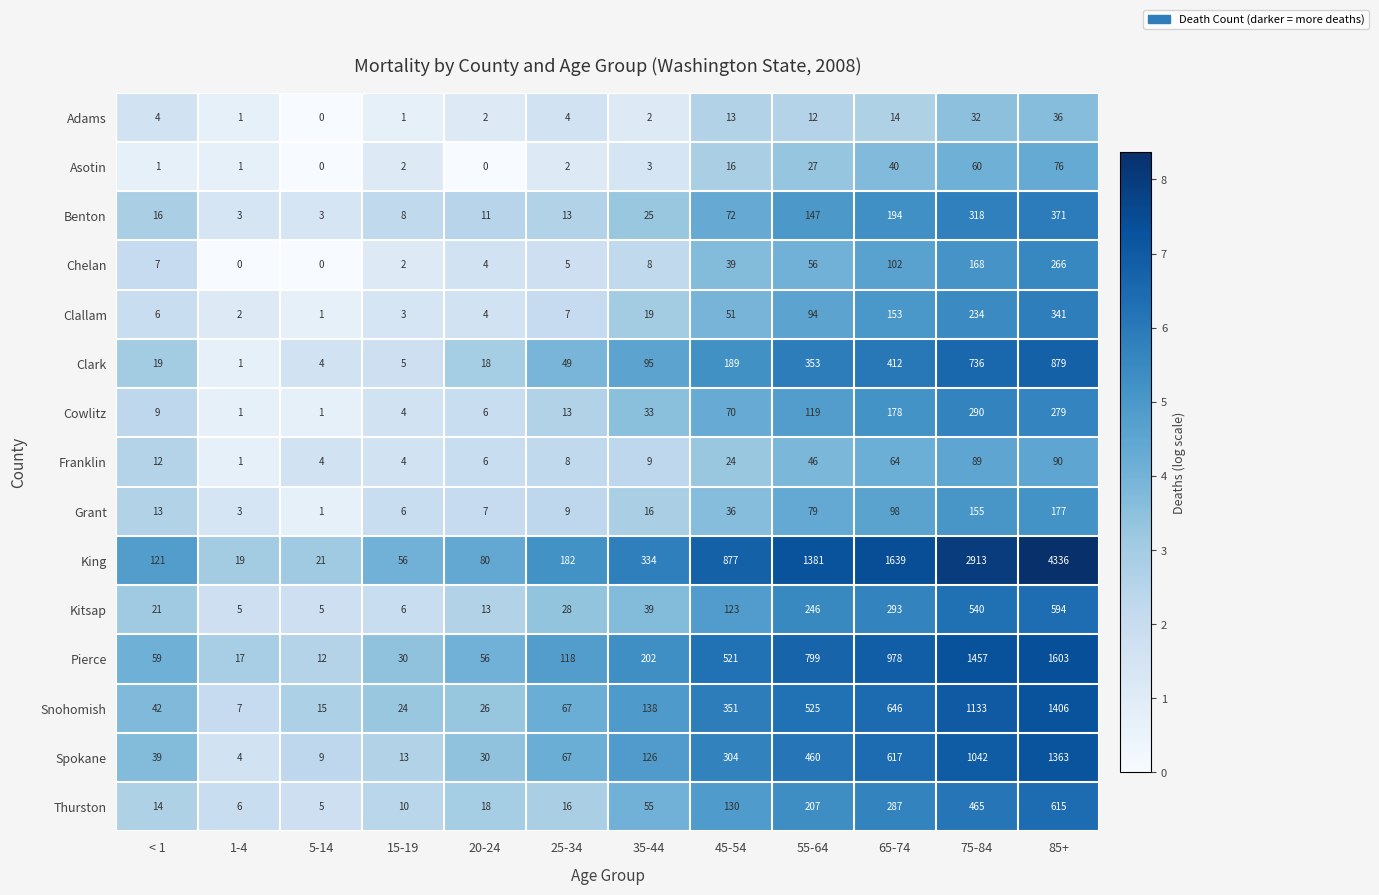

Rank the series by their maximum value, from highest to lowest.

King, Pierce, Snohomish, Spokane, Clark, Thurston, Kitsap, Benton, Clallam, Cowlitz, Chelan, Grant, Franklin, Asotin, Adams